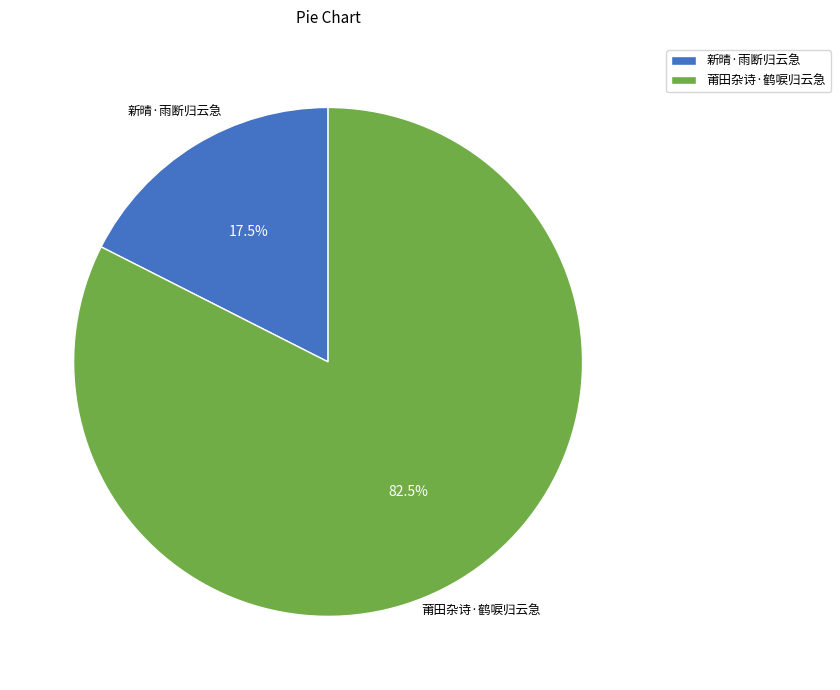

To the nearest percent, what is the combined percentage of 莆田杂诗·鹤唳归云急 and 新晴·雨断归云急?

100%